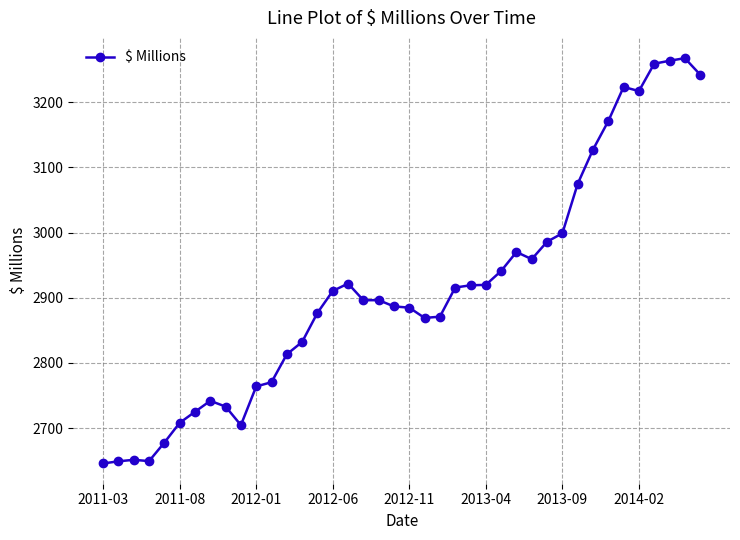

What is the average value?

2913.3